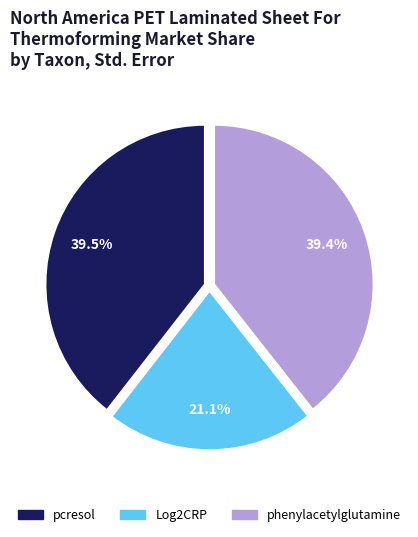

To the nearest percent, what is the difference between the largest and smallest slice percentages?

18%